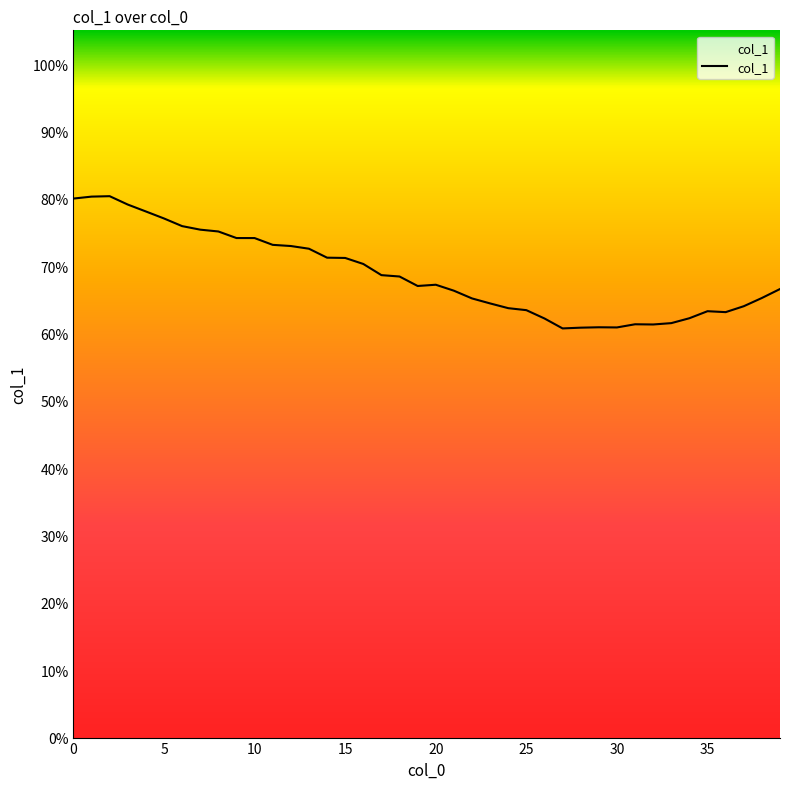

What is the greatest value displayed?

80.4